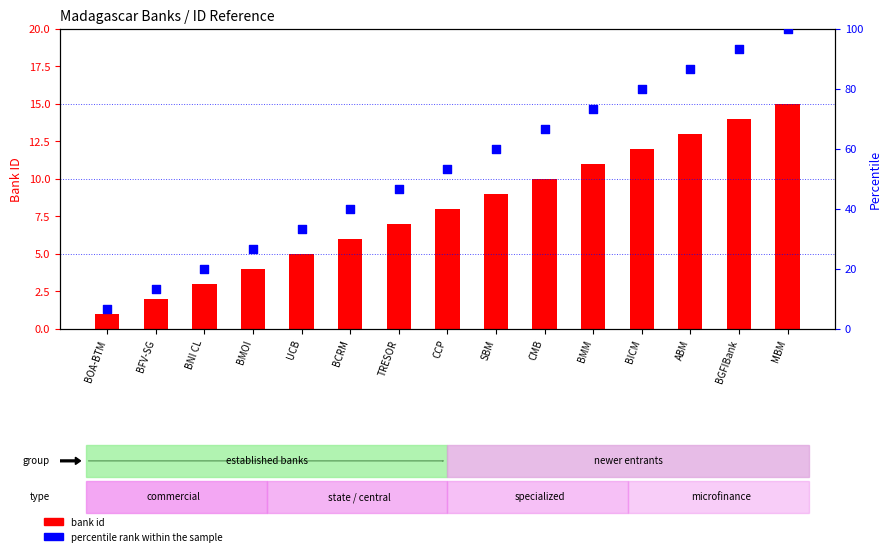

Which series has the largest Y range (max minus min)?

percentile rank within the sample